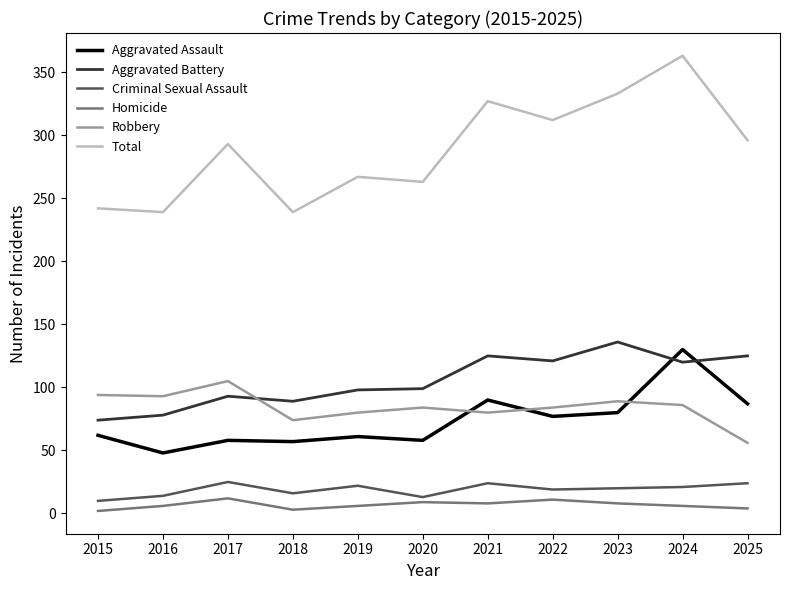

At 2017, list the series in order from largest to smallest.

Total, Robbery, Aggravated Battery, Aggravated Assault, Criminal Sexual Assault, Homicide